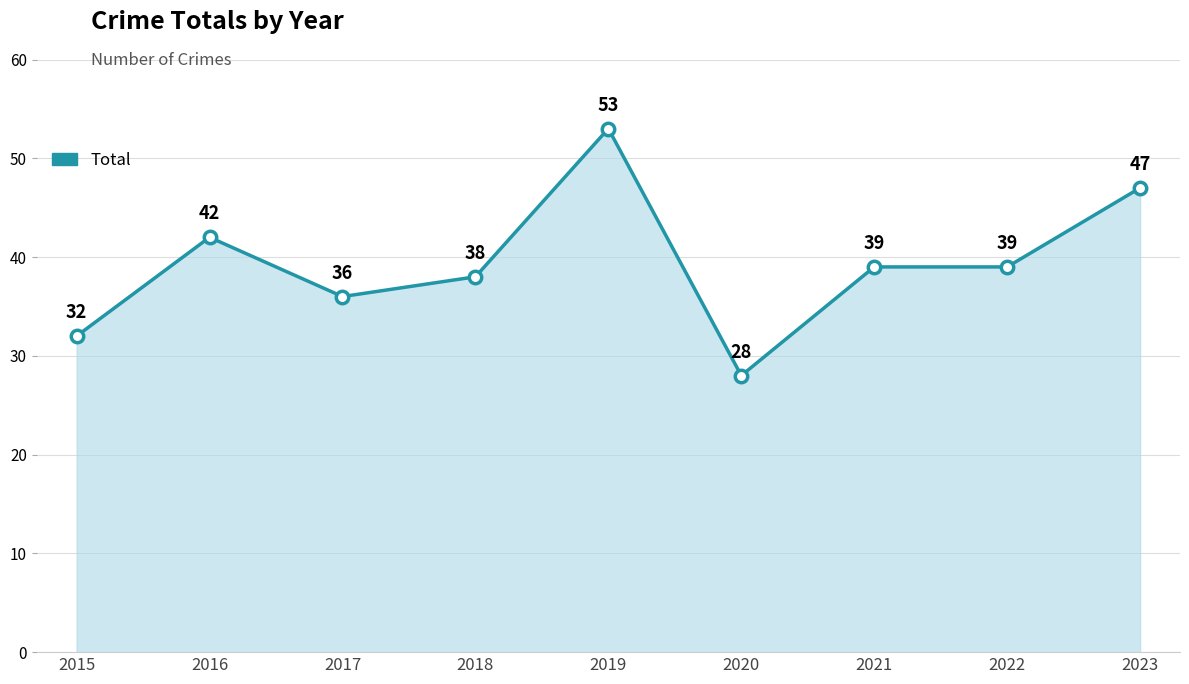

Approximately how many times larger is the value at 2018 compared to 2023?

0.8